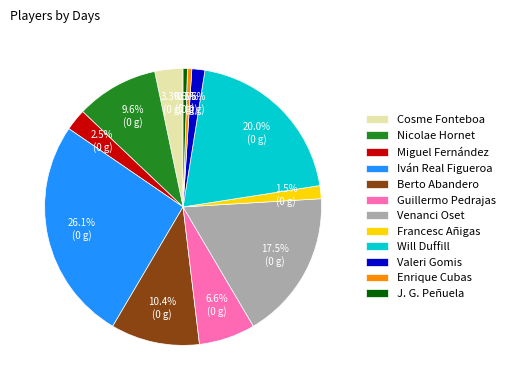

To the nearest percent, what is the average slice percentage?

8%